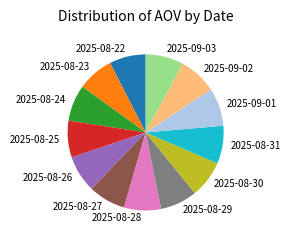

Does any single category account for the majority?

No